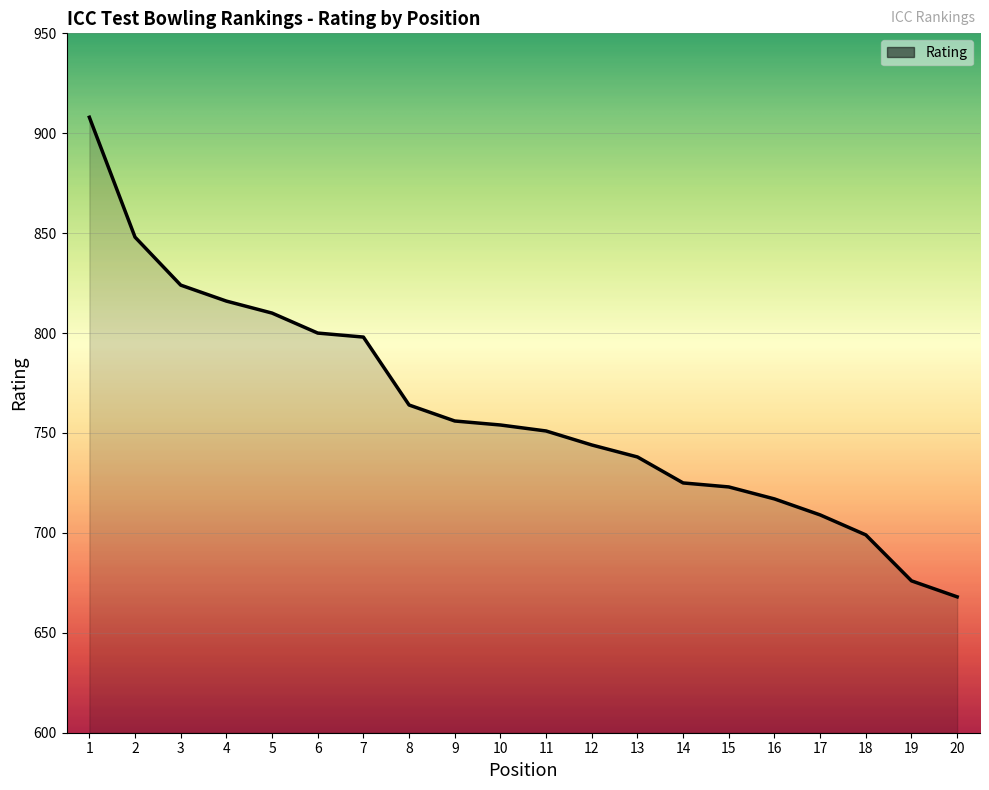

The chart shows a value of 668 at 20. True or false?

True